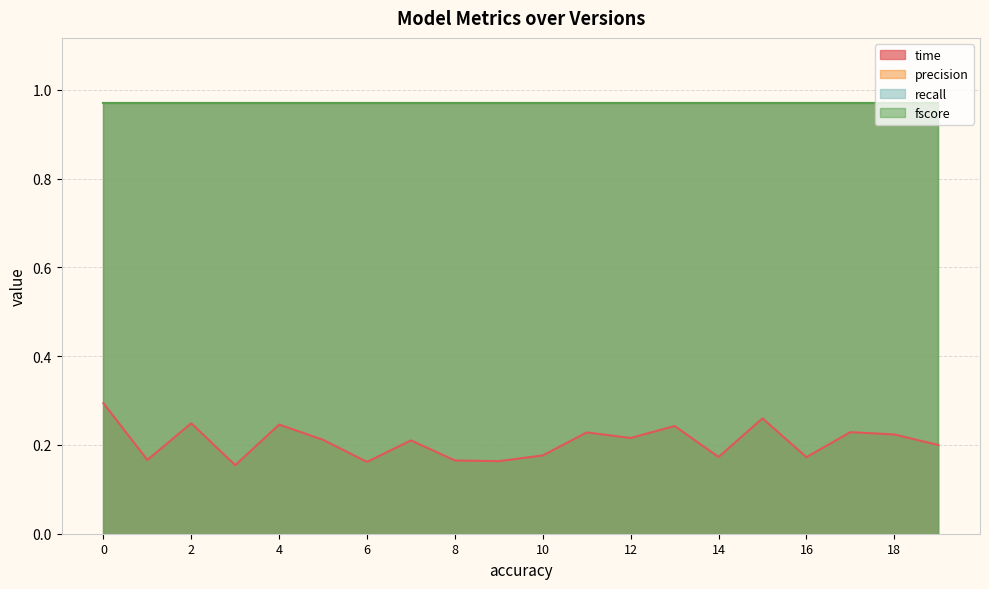

Is it true that time equals 0.4 at 2?

False